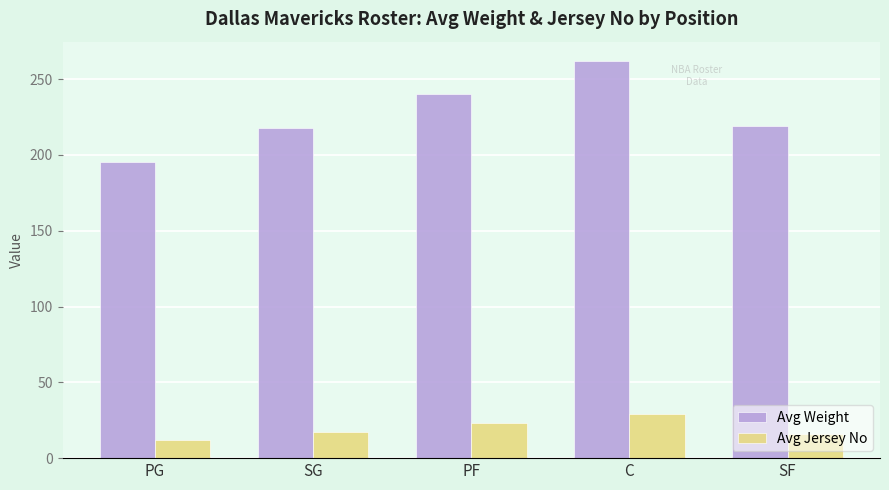

Which category has the highest value in the Avg Jersey No series?

C